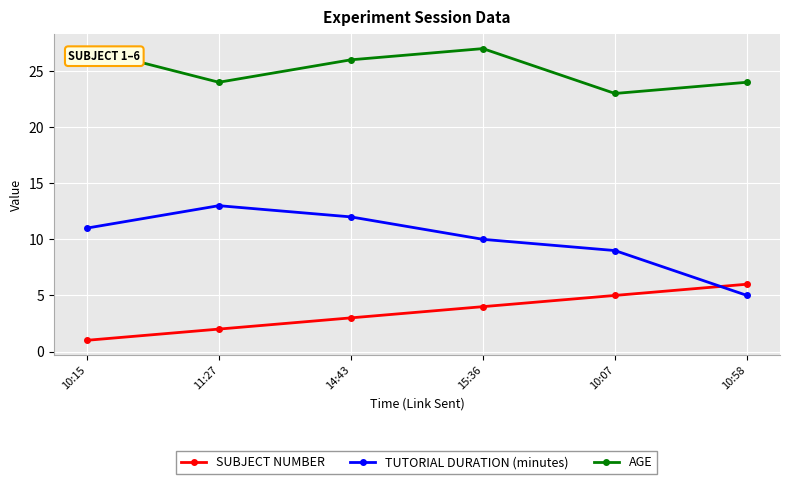

What is the sum of the TUTORIAL DURATION (minutes) values at 15:36 and 11:27?

23